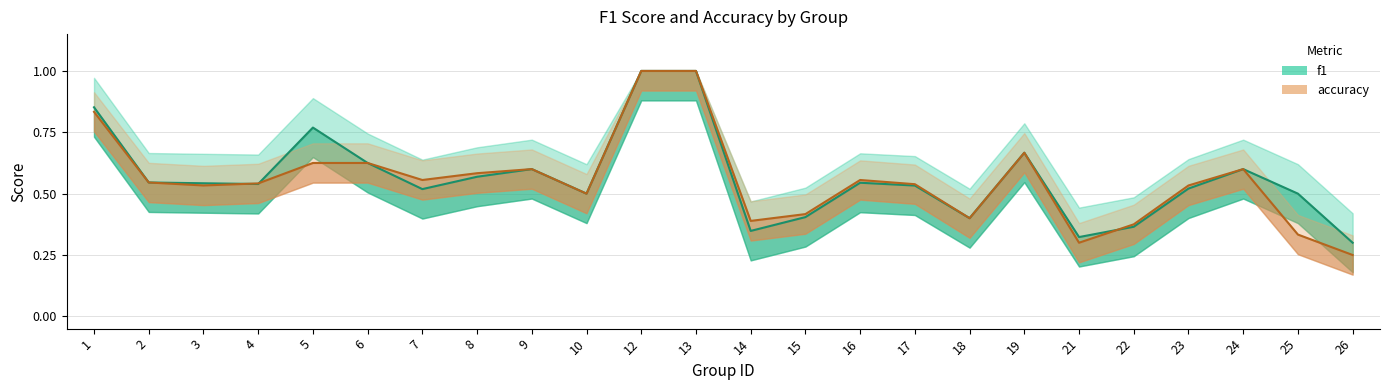

Which series has the widest spread of values?

accuracy